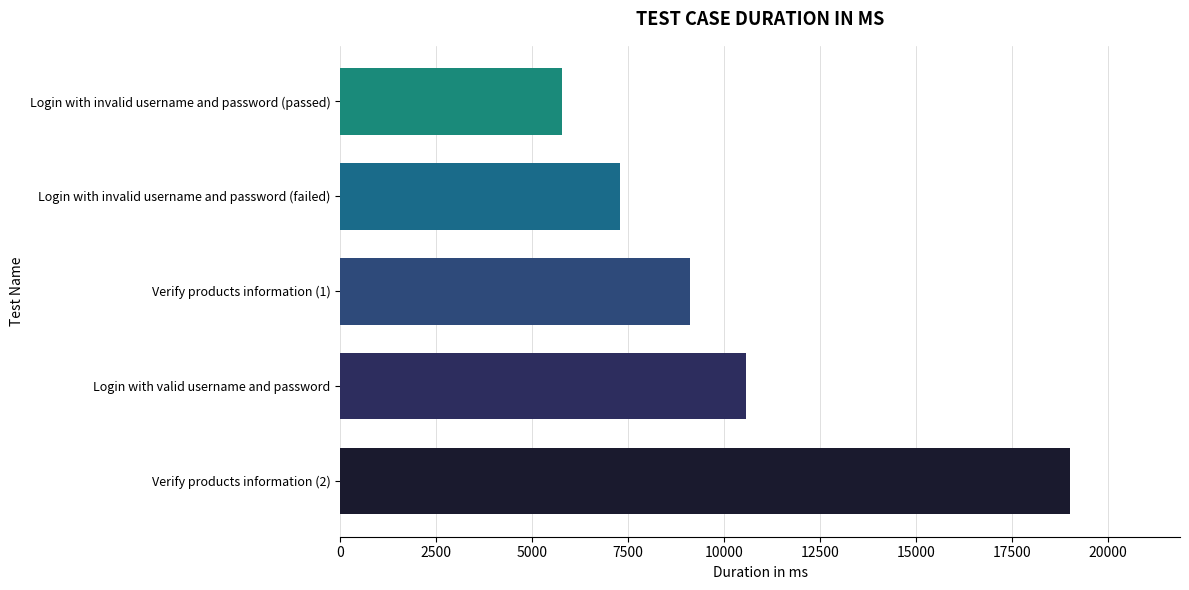

Is it true that the value at Login with valid username and password is 10574?

True